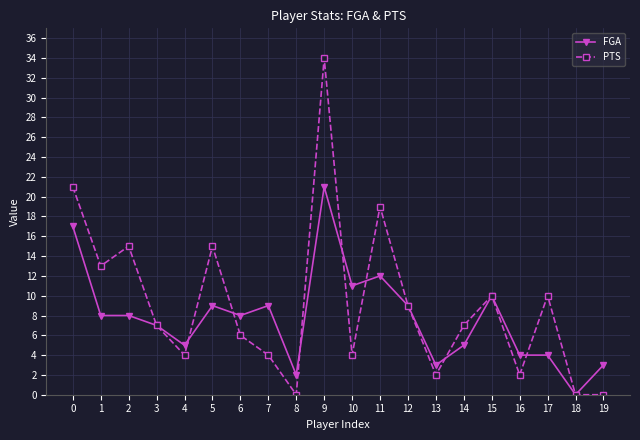

Reading right to left, what are all the values shown in this chart?

FGA: 3	0	4	4	10	5	3	9	12	11	21	2	9	8	9	5	7	8	8	17
PTS: 0	0	10	2	10	7	2	9	19	4	34	0	4	6	15	4	7	15	13	21